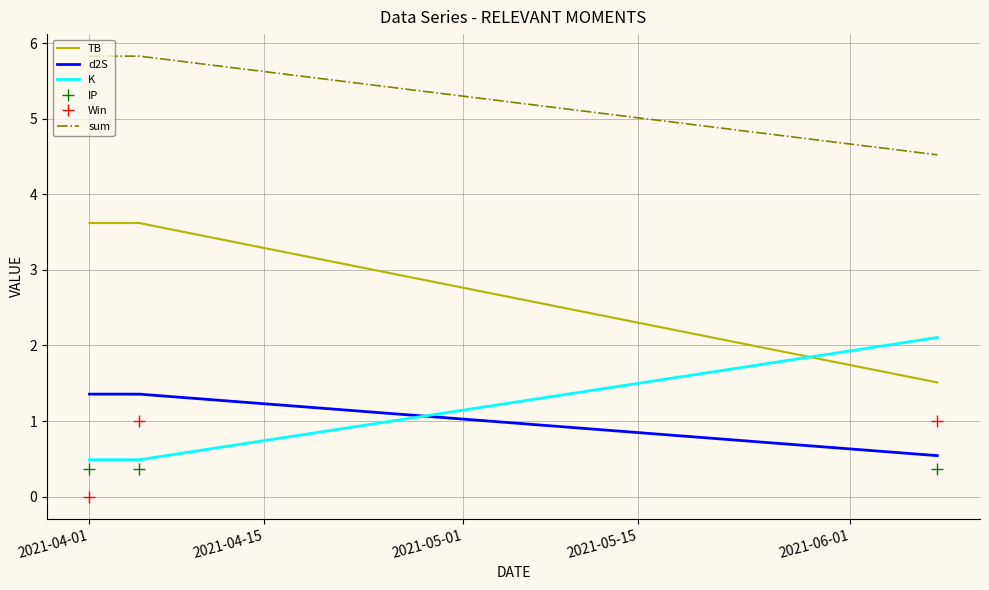

Reading left to right, list all the values displayed in this chart.

TB: 3.6	3.6	1.5
d2S: 1.4	1.4	0.5
K: 0.5	0.5	2.1
IP: 0.4	0.4	0.4
Win: 0.0	1.0	1.0
sum: 5.8	5.8	4.5